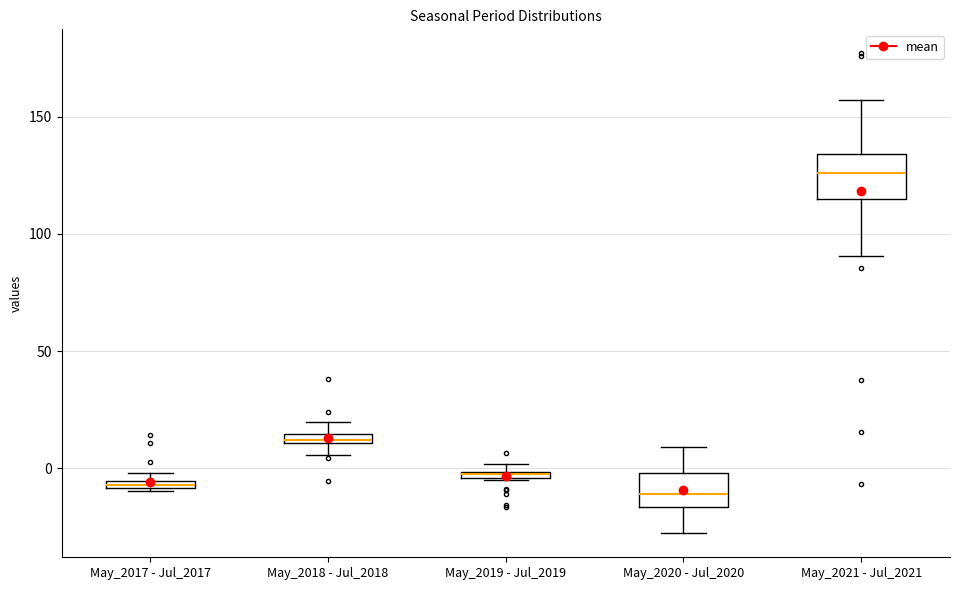

Where is the lower edge of the box for May_2019 - Jul_2019 on the y-axis? The values are not printed on the chart, so give them approximately, as read against the axis.

-5